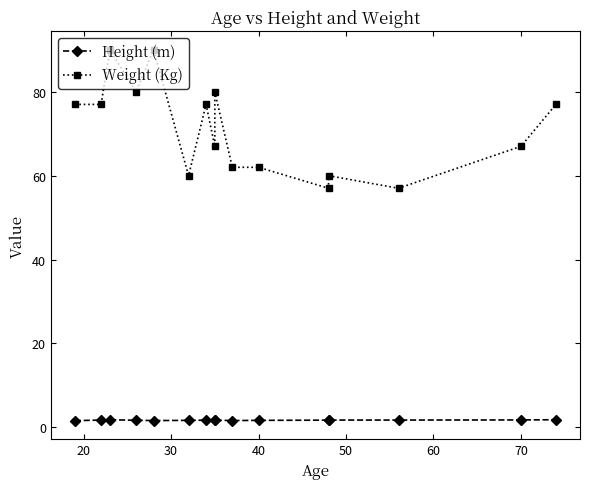

Count the number of categories in the chart.

16